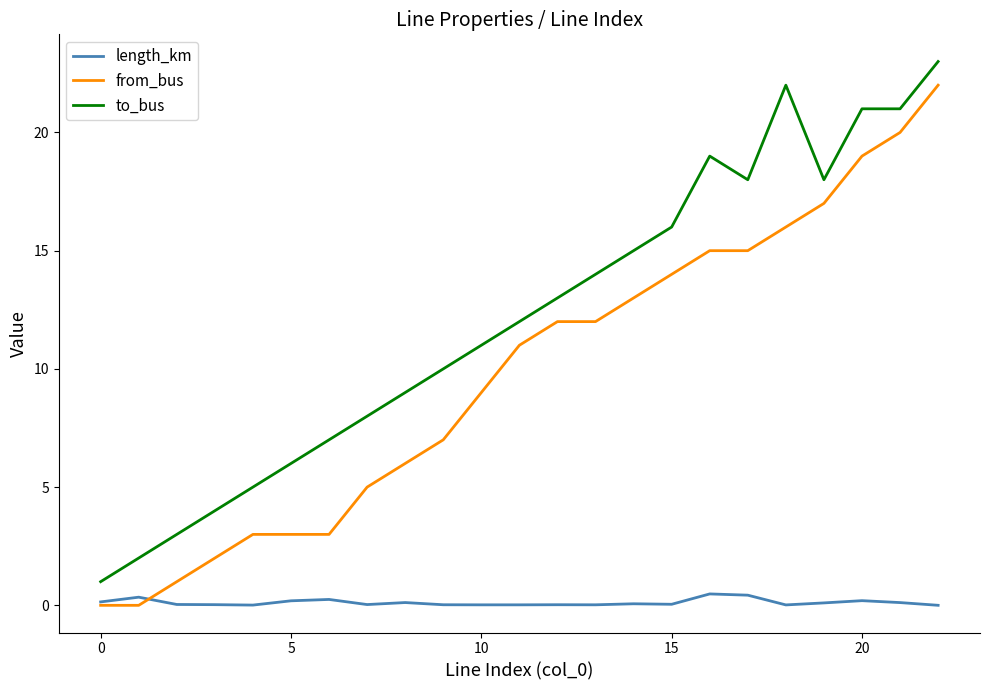

What is the sum of all from_bus values?

225.0